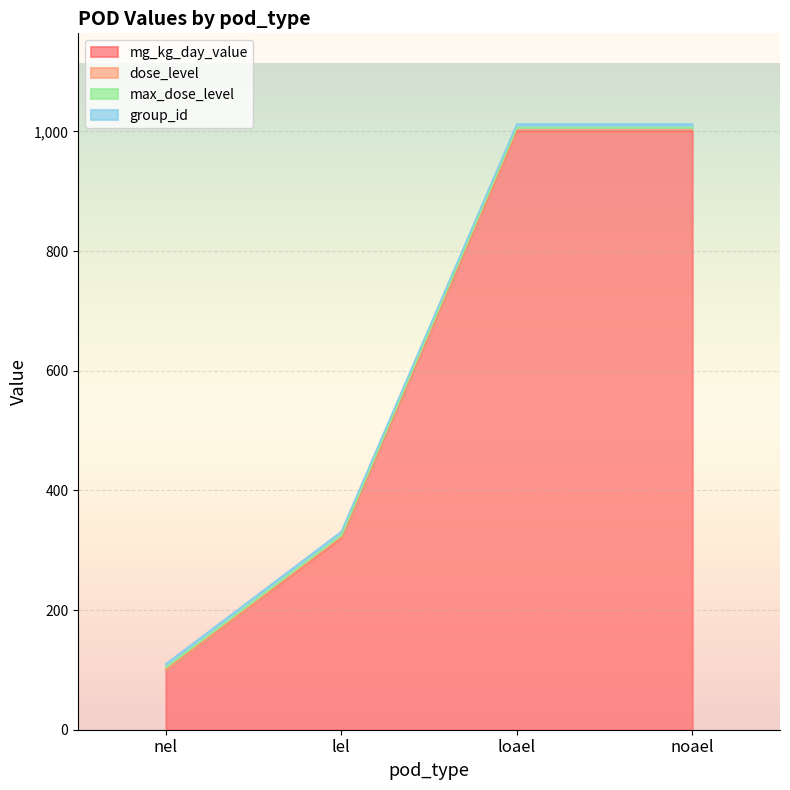

The max_dose_level series shows 3 at lel. True or false?

True